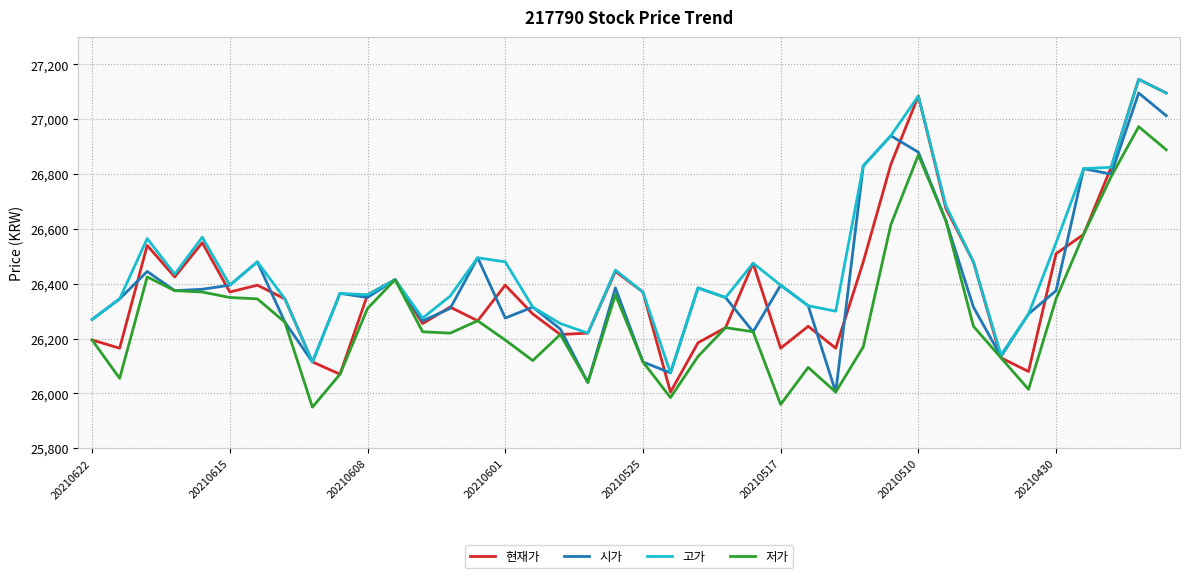

What is the minimum value for 현재가?

26005